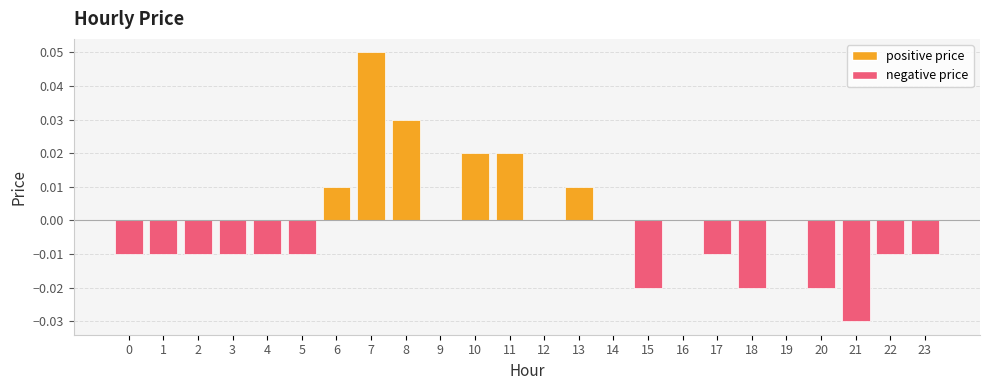

Are the bars horizontal?

No